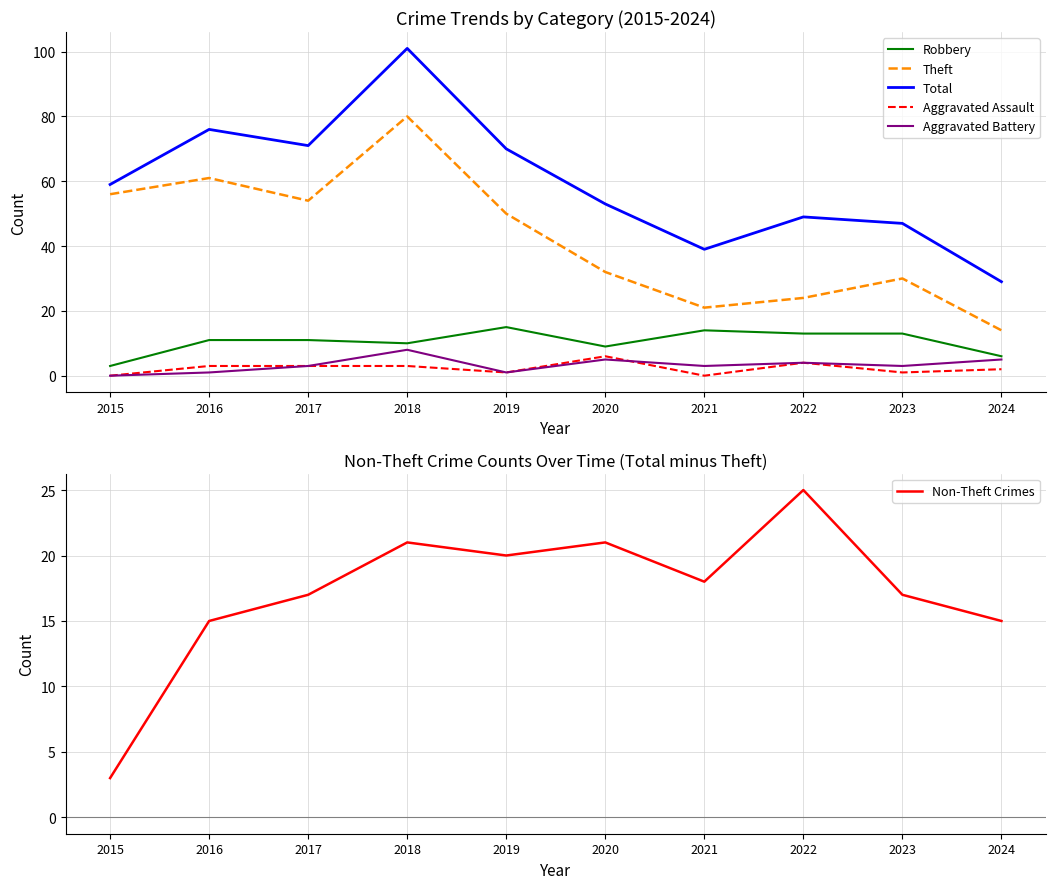

Does the chart display data point markers on the line(s)?

No